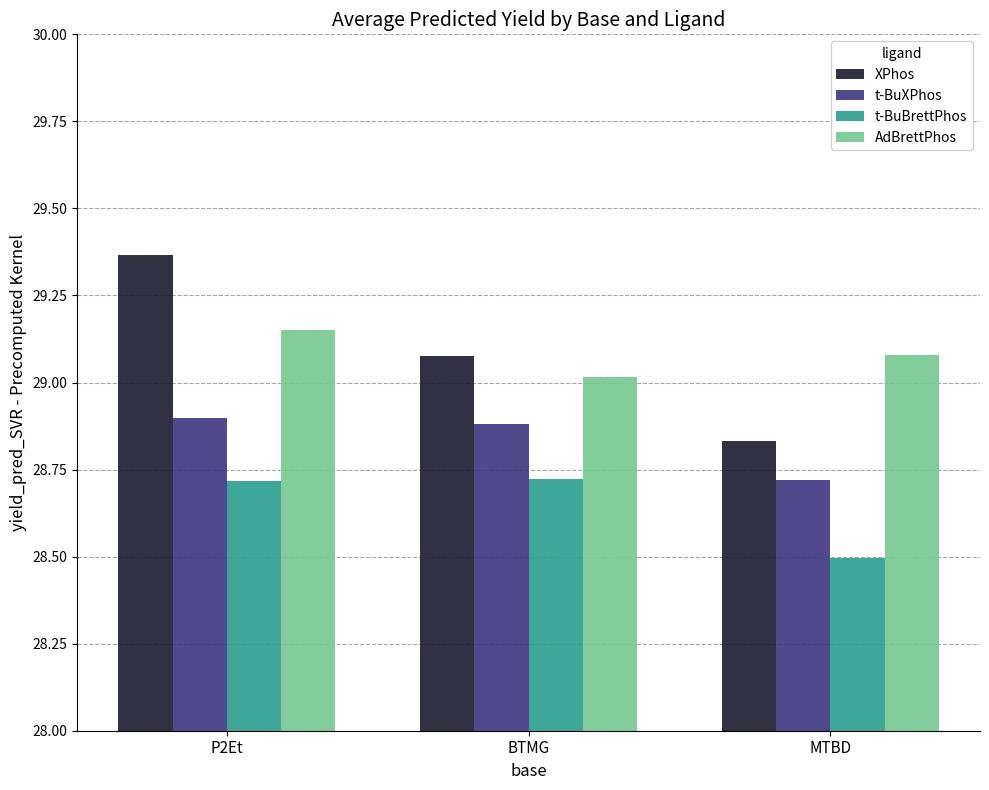

The t-BuXPhos series shows 28.7 at MTBD. True or false?

True